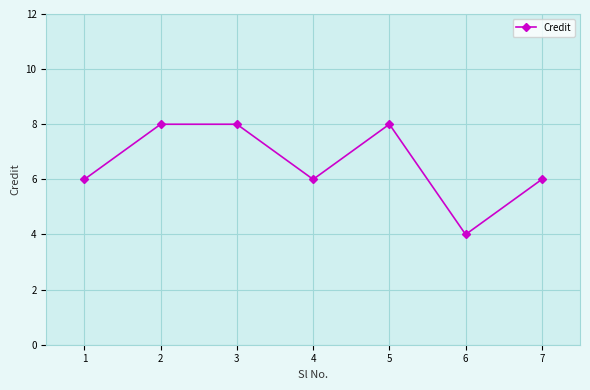

Reading left to right, list all the values displayed in this chart.

1=6	2=8	3=8	4=6	5=8	6=4	7=6